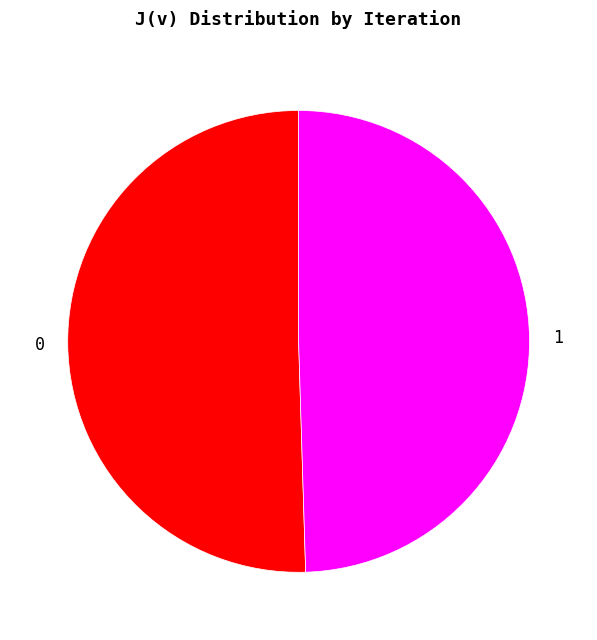

Is it true that 0 is 50% of the pie?

True